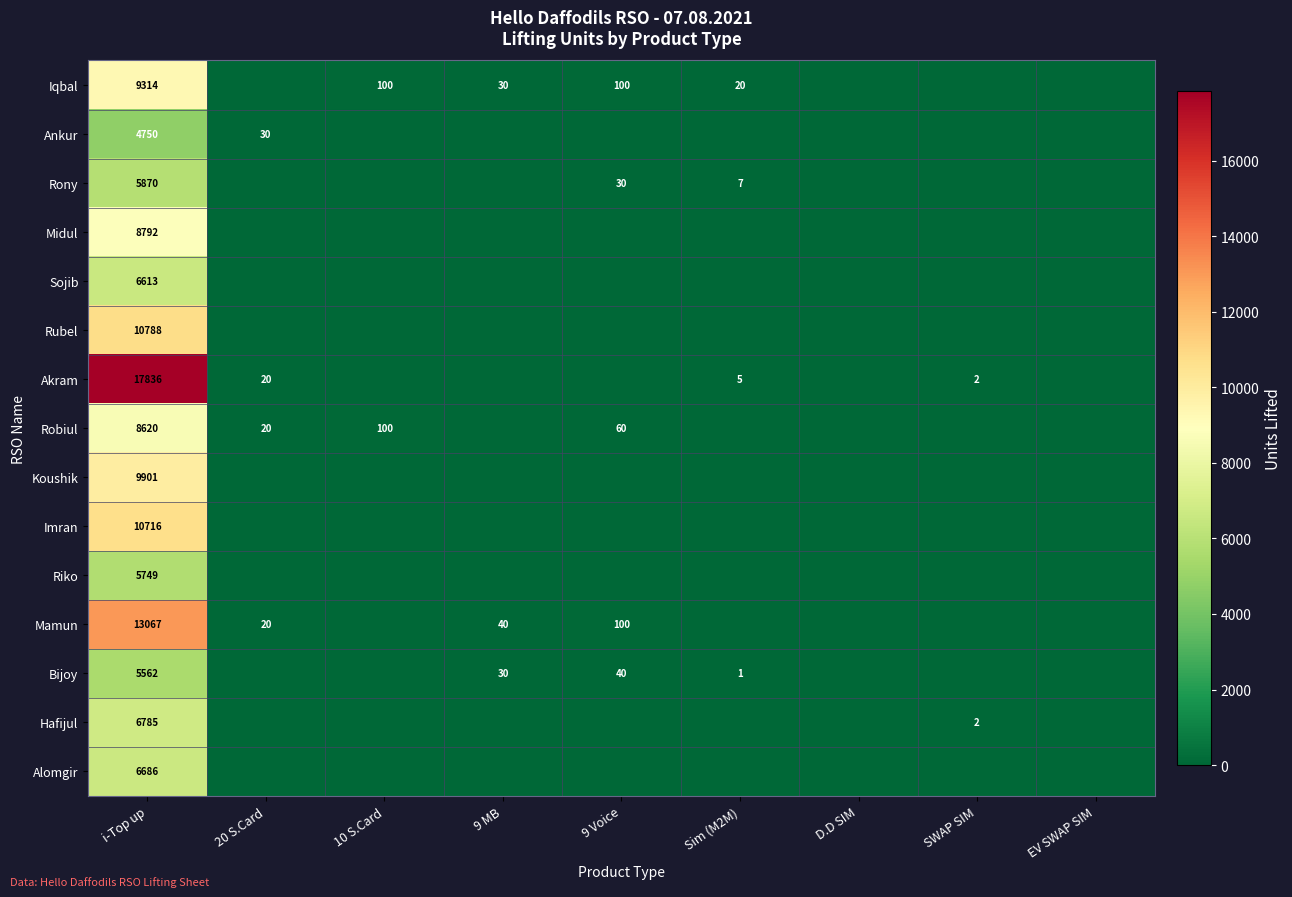

The value of Ankur at i-Top up is 4750. True or false?

True